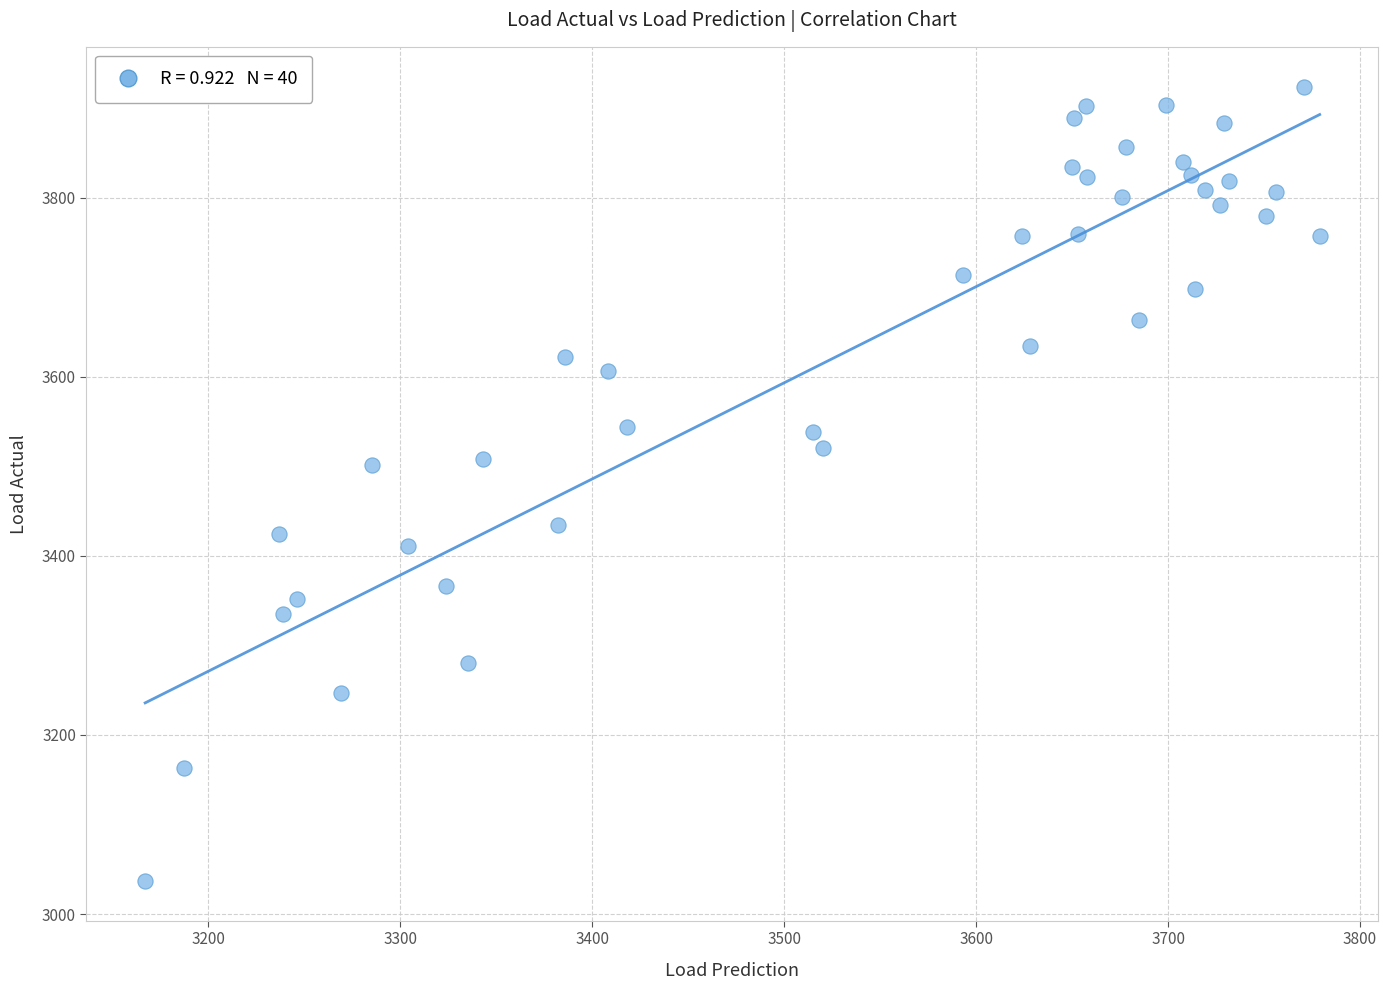

What is the range of Y values (max minus min)?

887